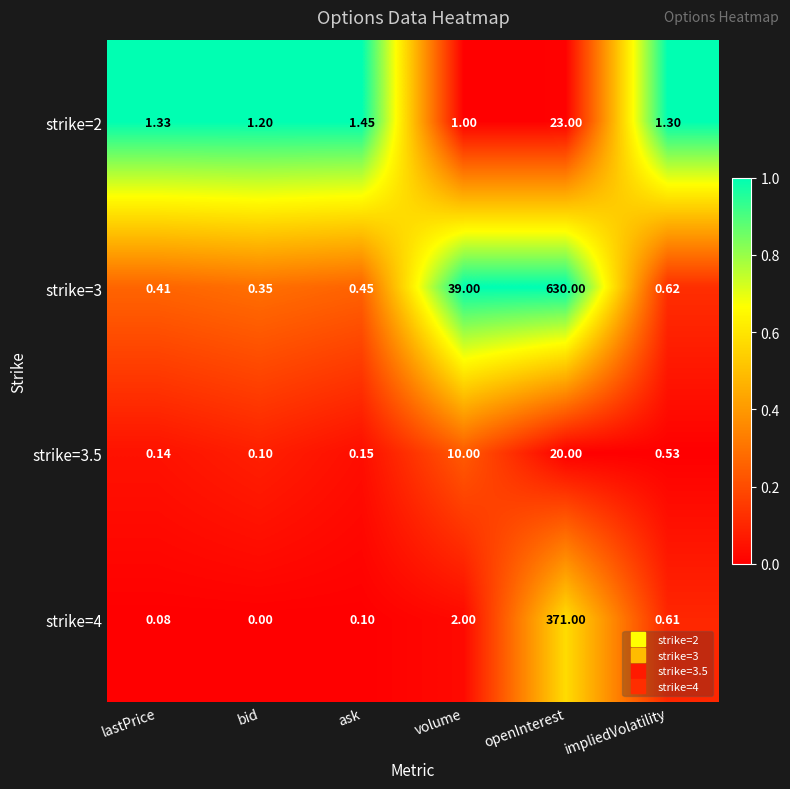

List the labels in order of strike=2 value, smallest first.

volume, bid, impliedVolatility, lastPrice, ask, openInterest